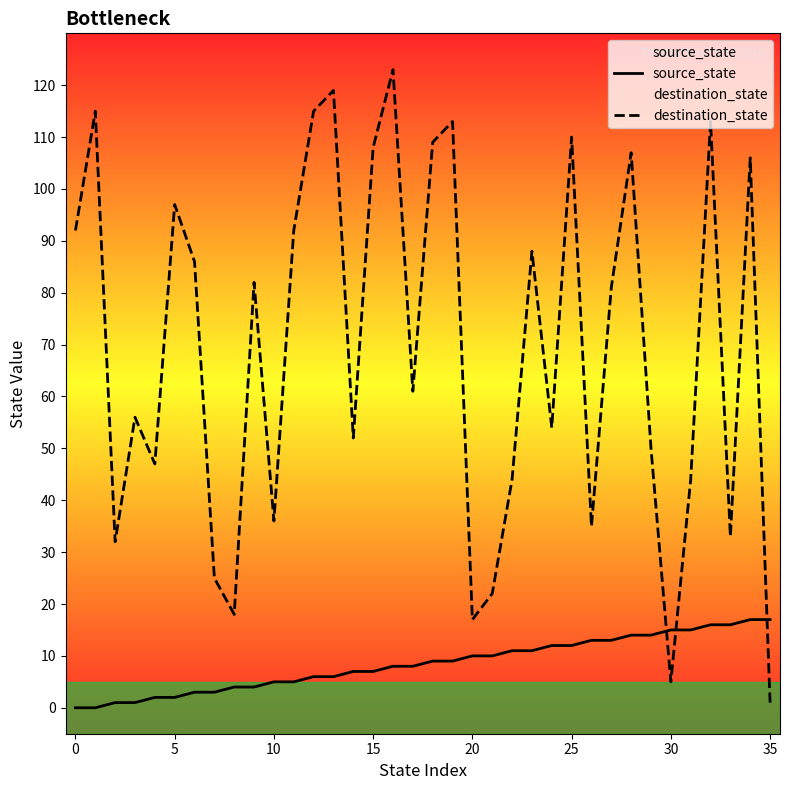

Rank the series by their average value, from highest to lowest.

destination_state, source_state